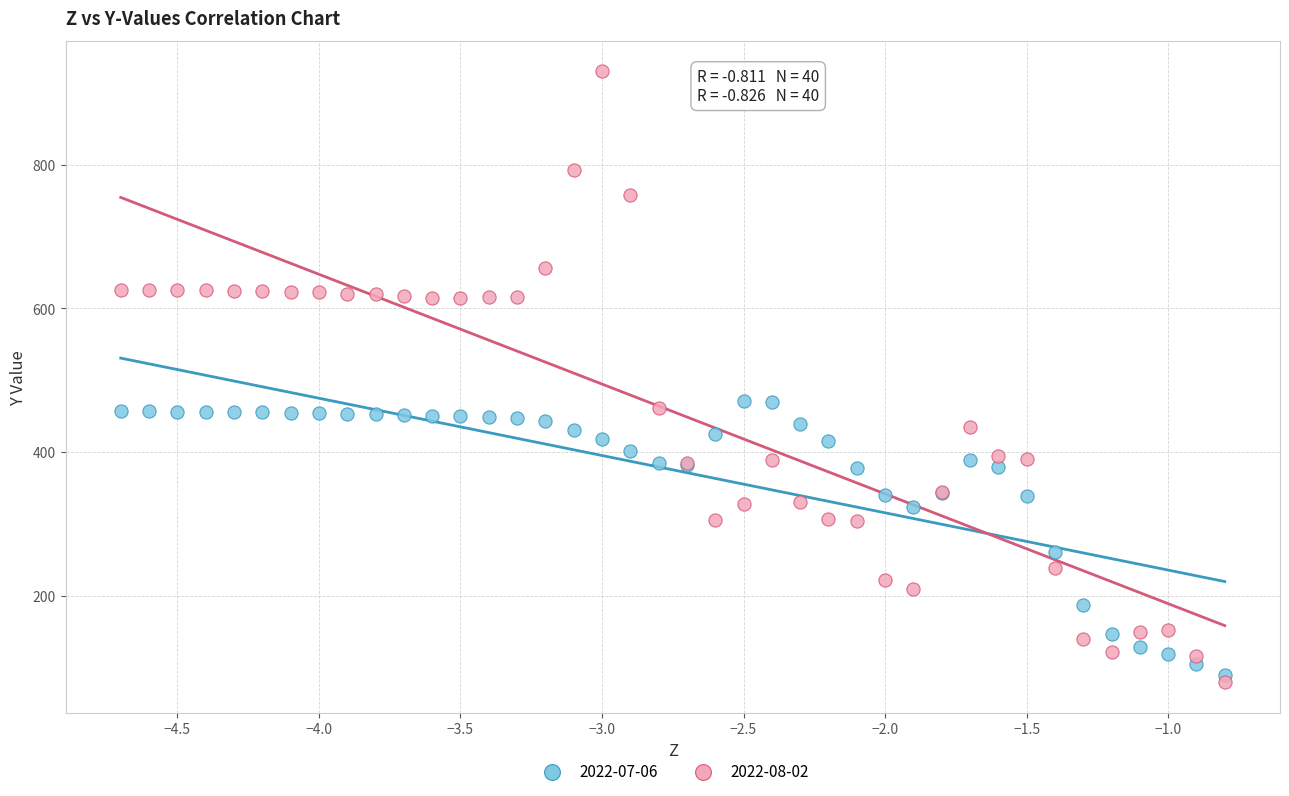

Which series reaches the minimum Y coordinate?

2022-08-02